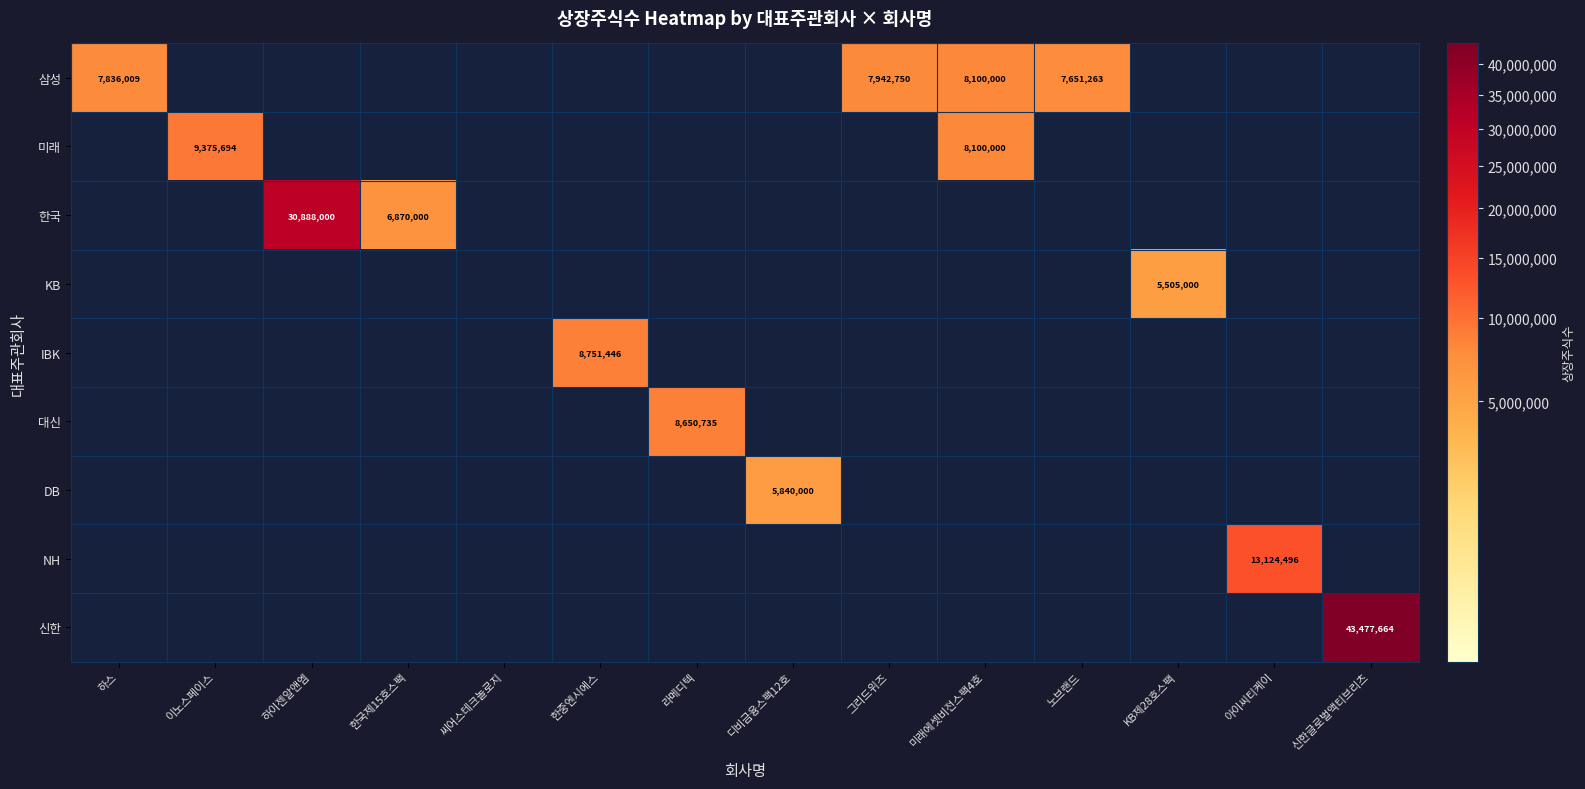

What is the smallest value displayed?

5505000.0